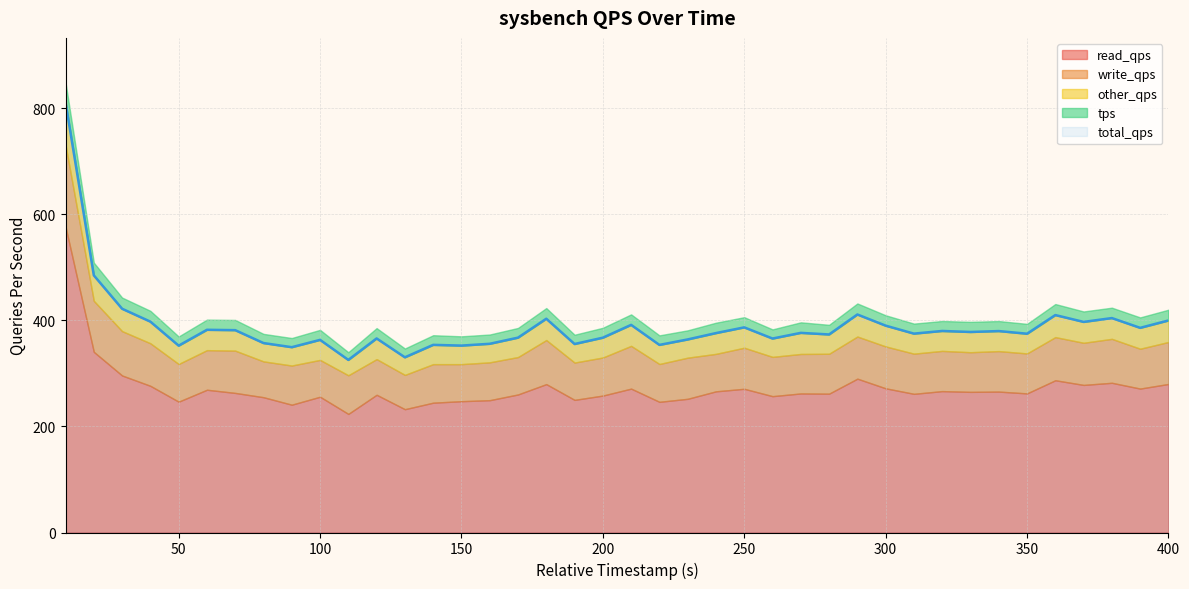

What is the value of the write_qps point at the 35th from the left?

75.4